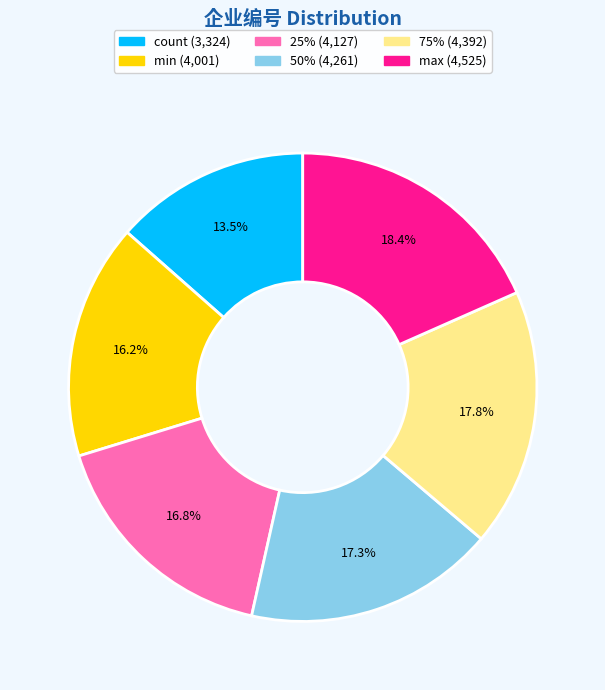

Which slice is the largest?

max